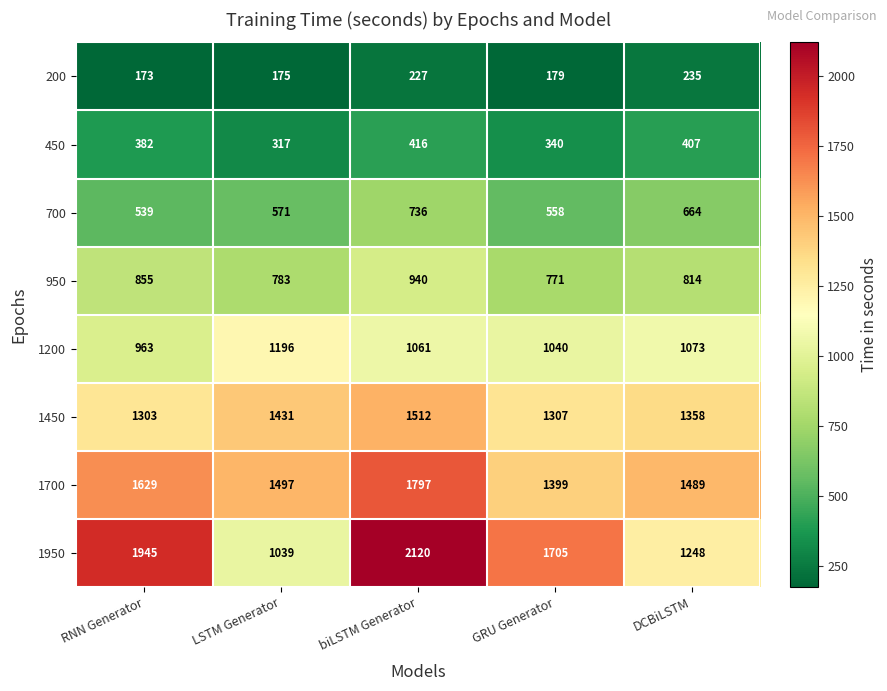

List the labels in order of 450 value, smallest first.

LSTM Generator, GRU Generator, RNN Generator, DCBiLSTM, biLSTM Generator